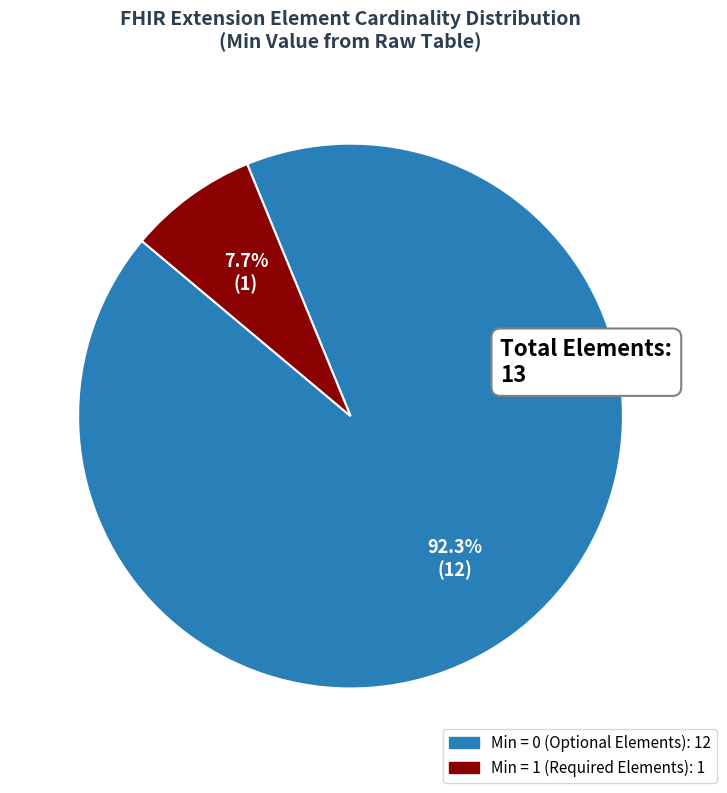

Is there any slice that represents more than half of the pie?

Yes